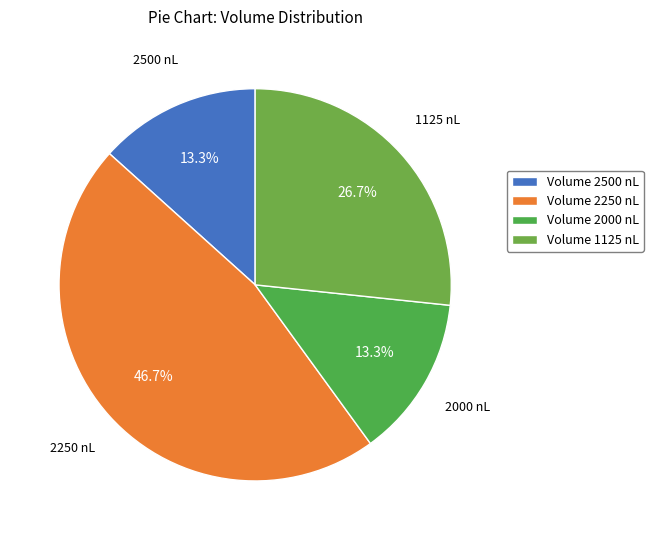

Is there a majority slice in this chart?

No